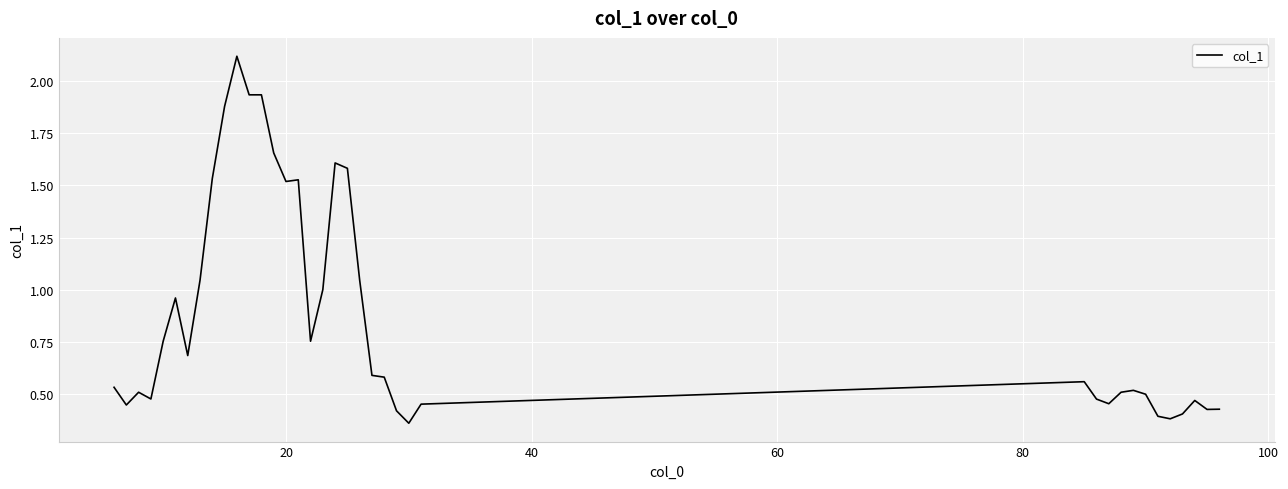

What is the greatest value displayed?

2.1